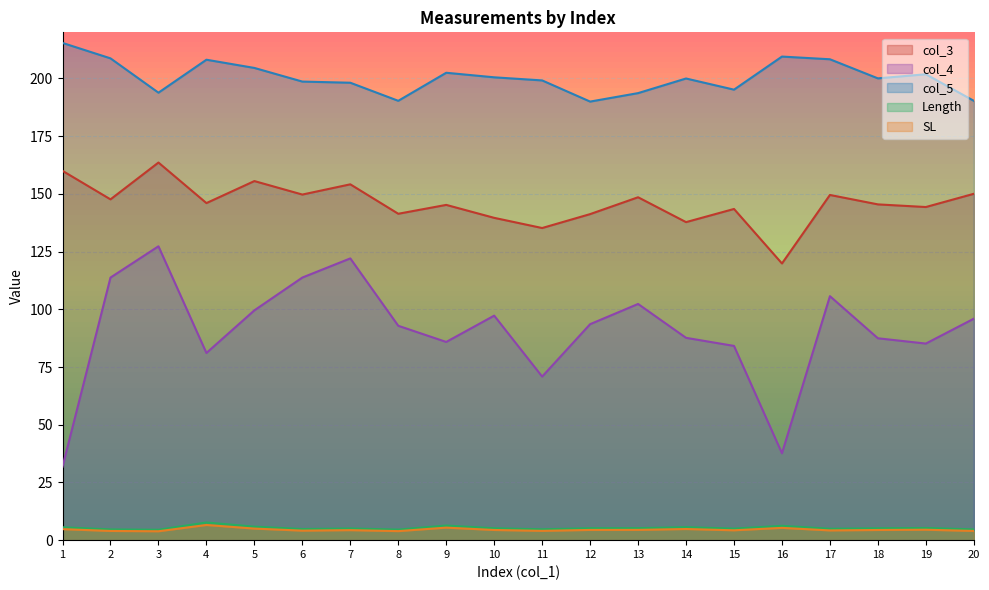

Does the chart display data point markers on the line(s)?

No